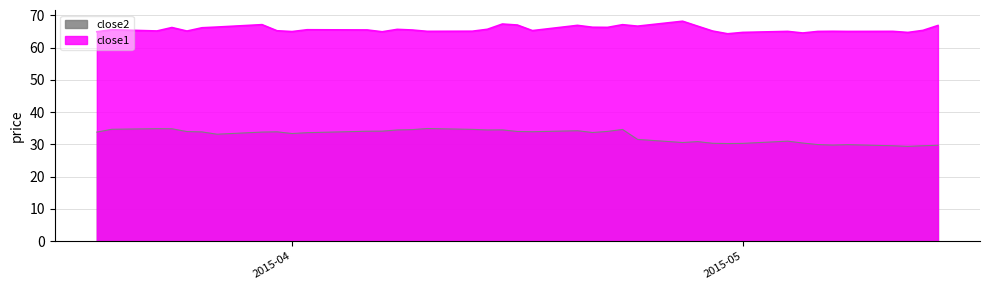

True or false: close2 has more than 1 interior local peaks.

True